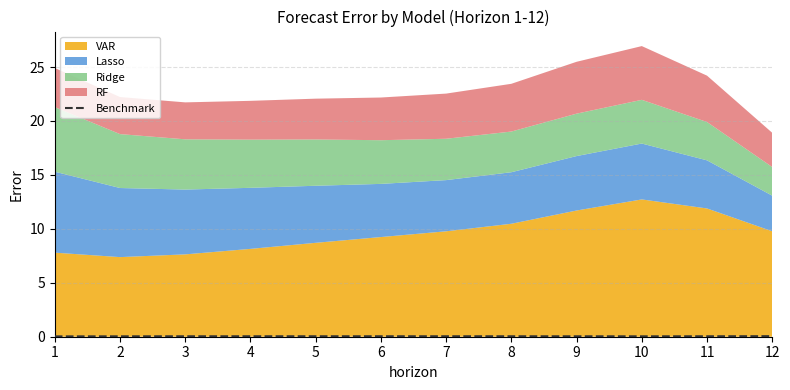

The value of Benchmark at 10 is 0.0. True or false?

True